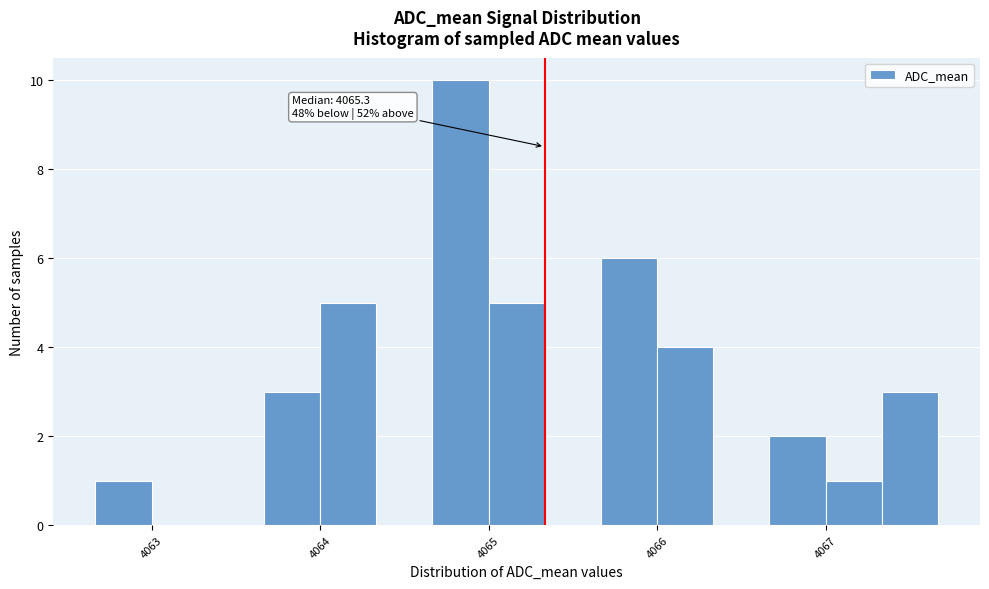

Around what value on the x-axis is the tallest bar? Give the approximate position of its centre, as read against the axis.

4064.8